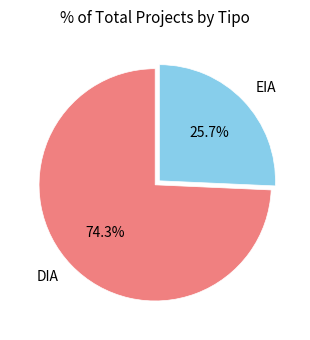

Between DIA and EIA, which is larger?

DIA